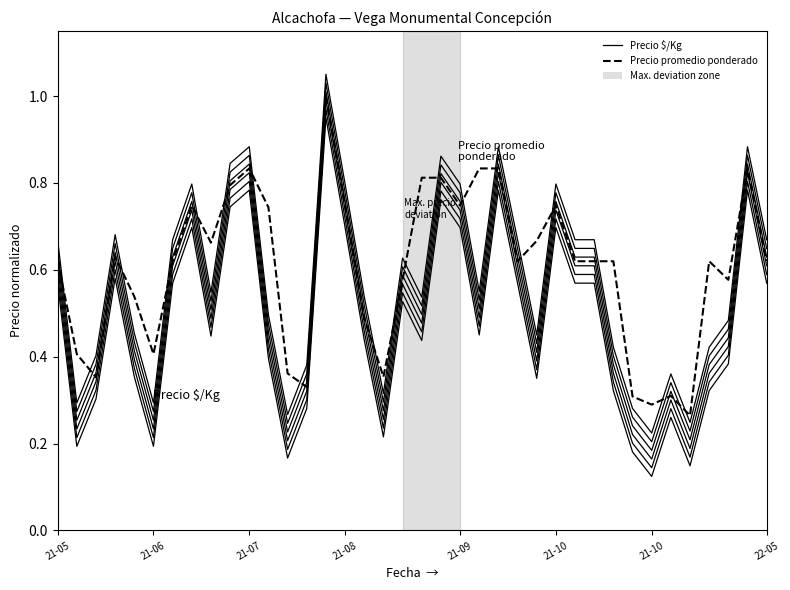

What is the total value across all series at 9?

1.6